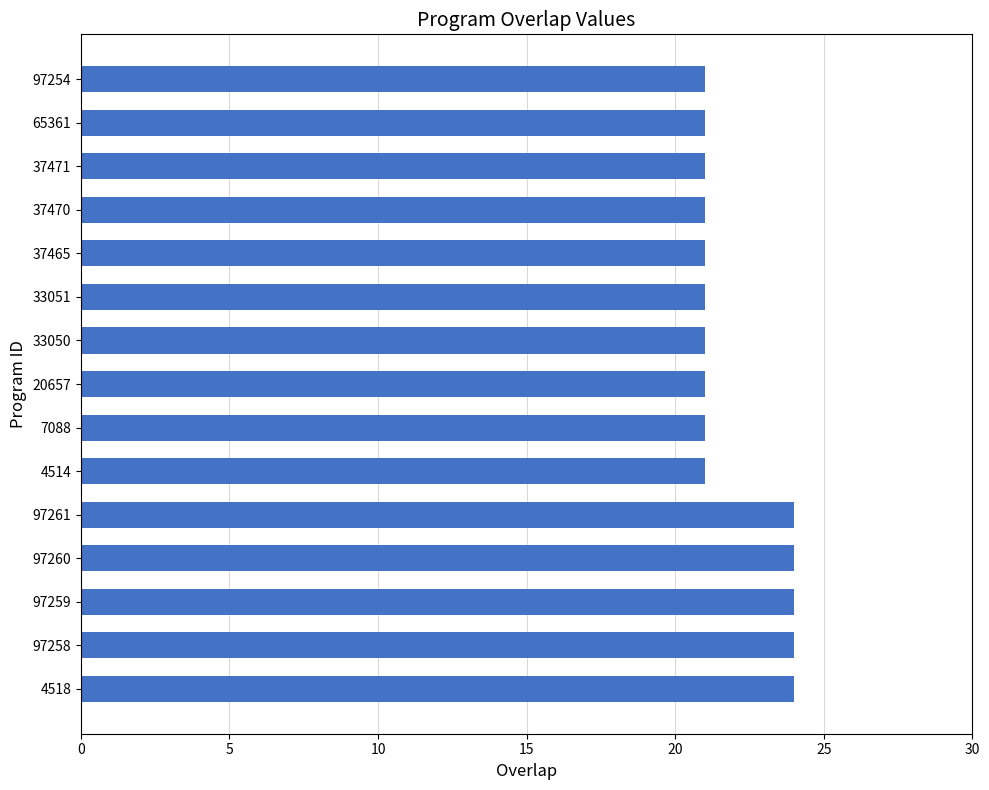

Reading bottom to top, extract all data points from this chart.

24	24	24	24	24	21	21	21	21	21	21	21	21	21	21